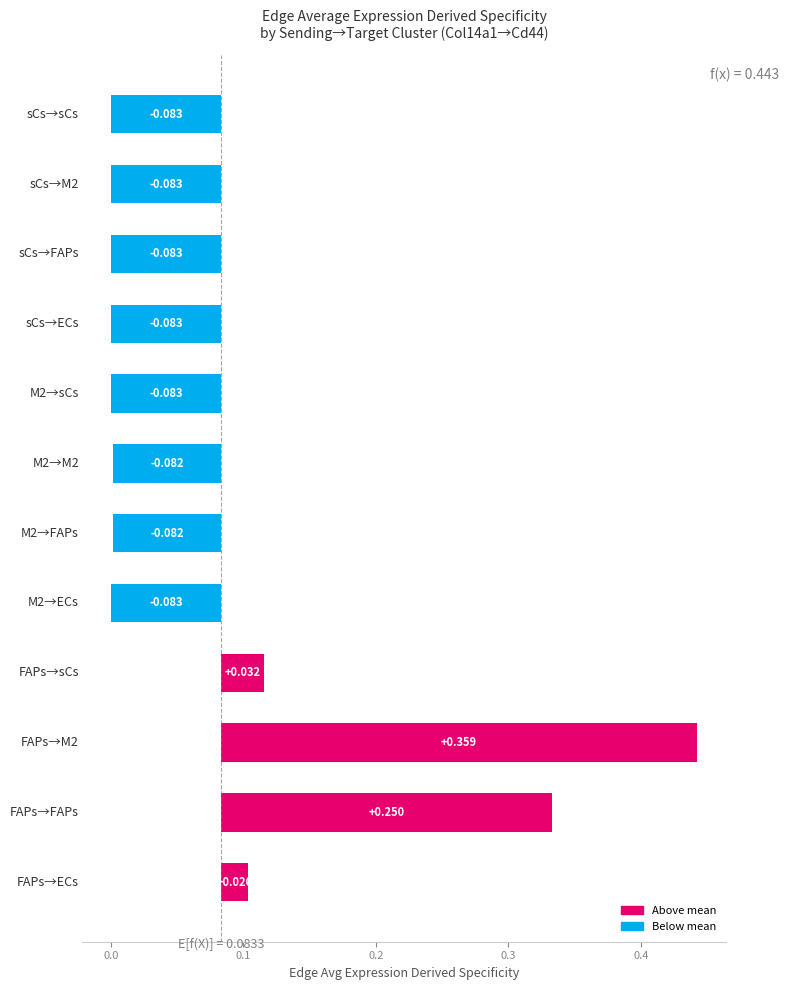

How many values are below 0?

8